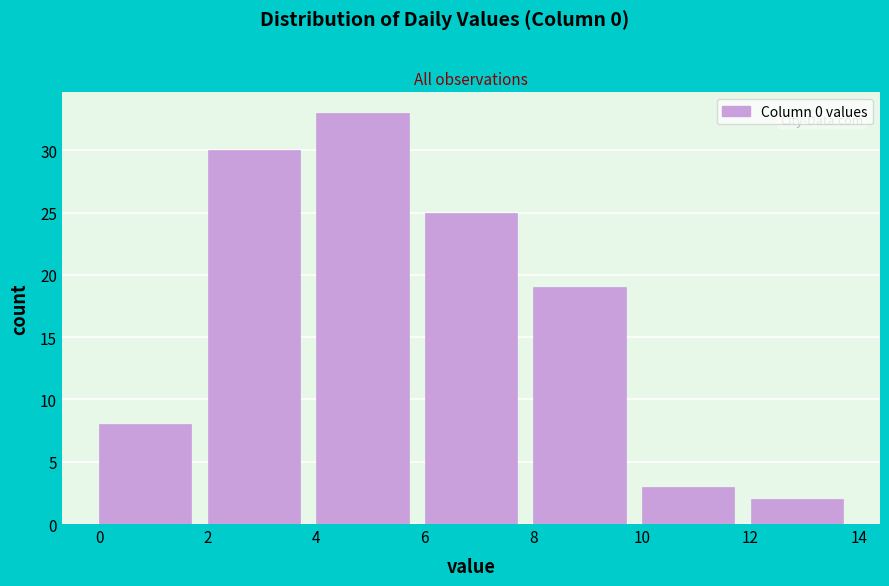

Over which range of the x-axis is the bar tallest?

4 to 6